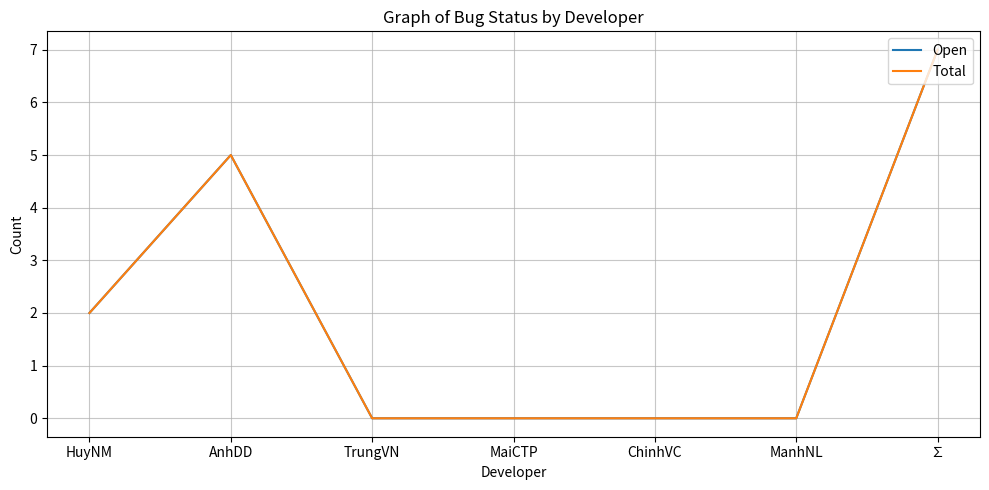

How many Open values are between 0 and 5?

6